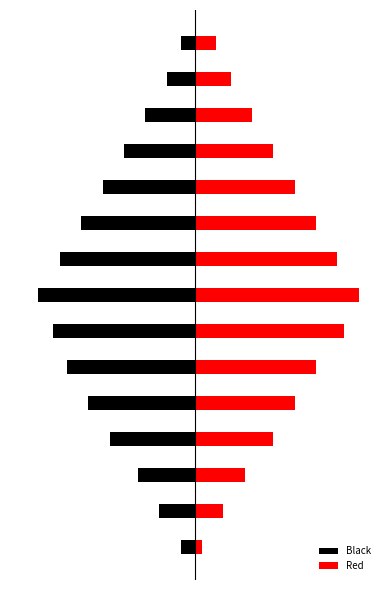

Is the value of Black at 12 greater than the value of Red at 1?

No